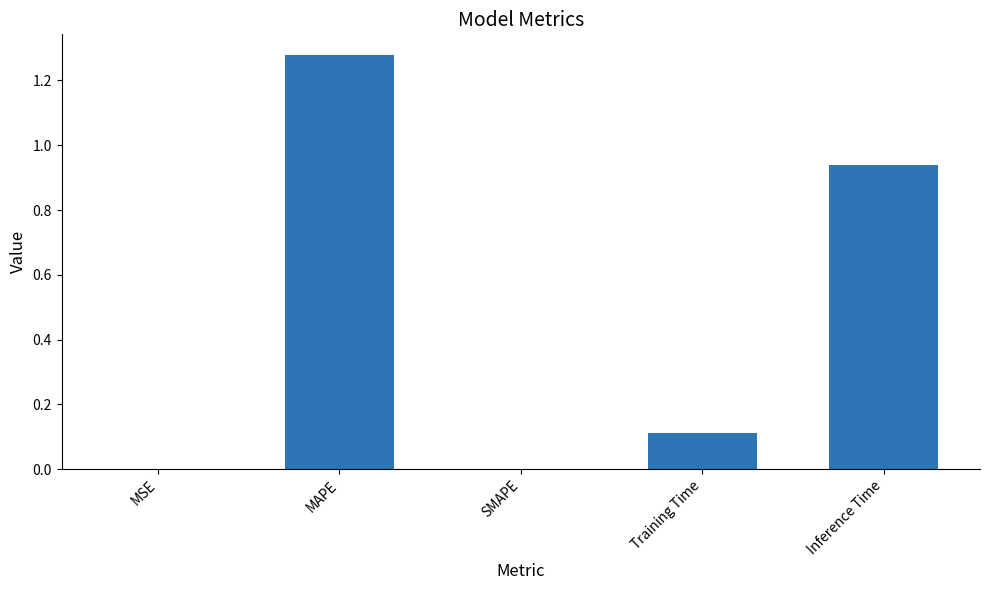

At which category does the chart reach its peak across all series?

MAPE